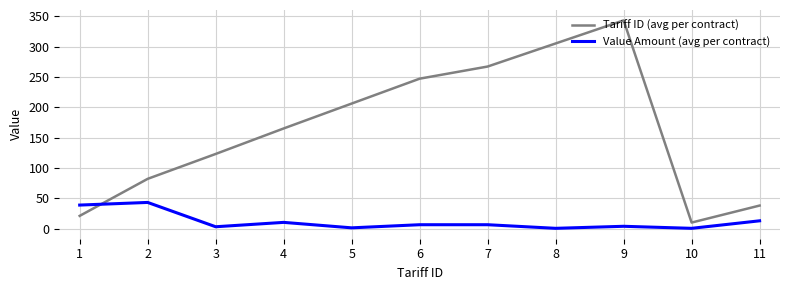

At which category does Tariff ID (avg per contract) reach its first local peak?

9